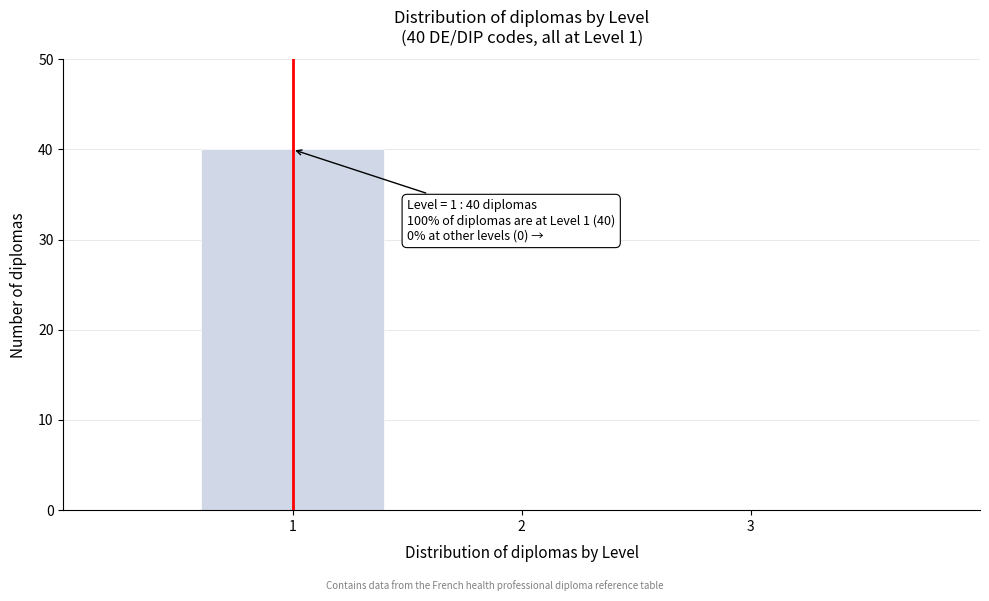

Which range on the x-axis has the tallest bar?

0.5 to 1.5